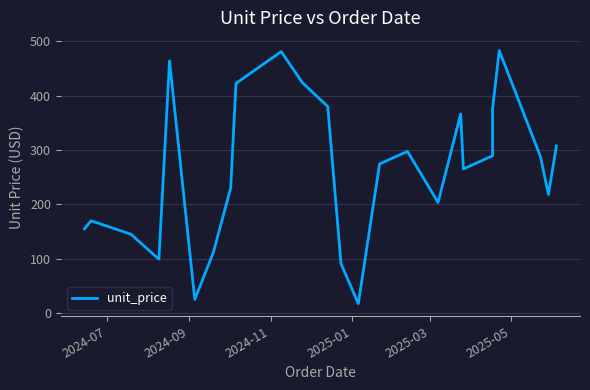

How many data points are less than 274?

12